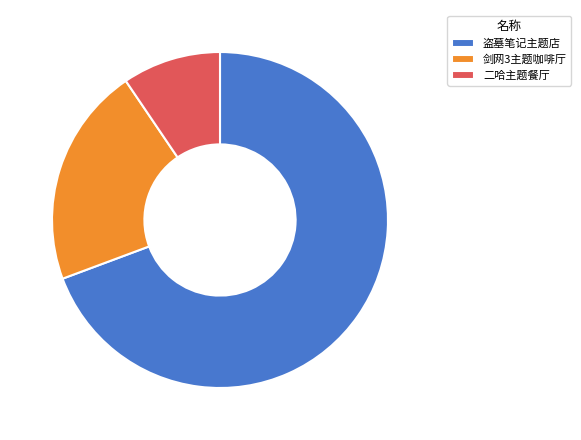

Which slice represents more than half of the pie?

盗墓笔记主题店